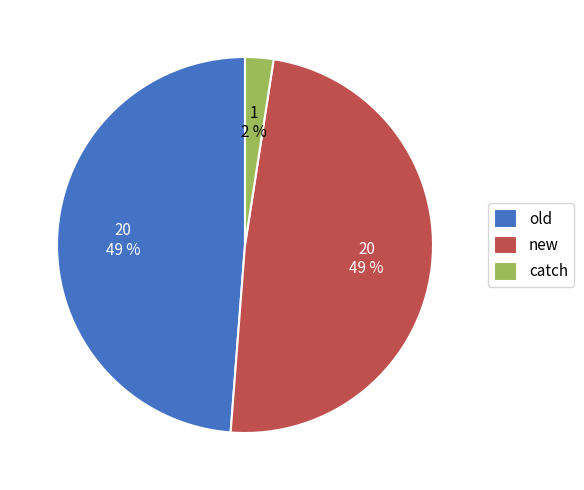

Do catch and new together represent more than half of the pie?

Yes